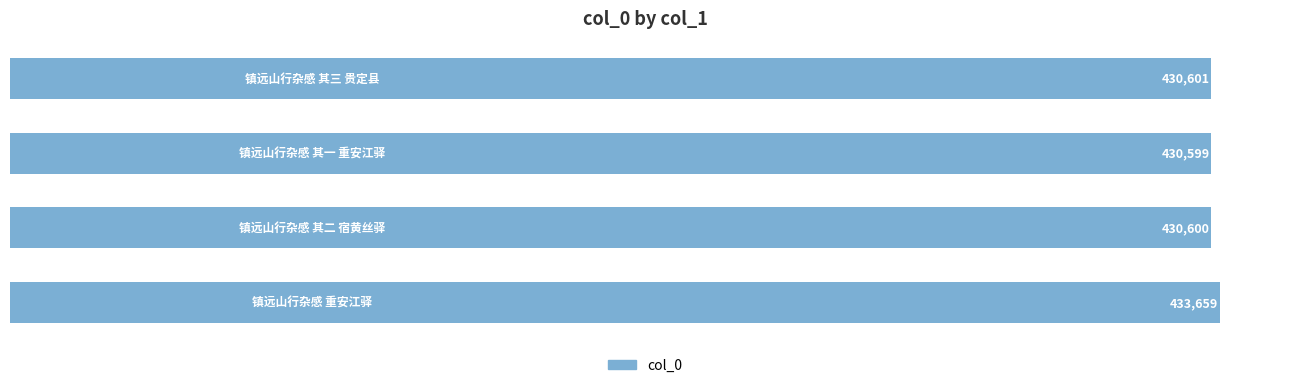

What is the difference between the maximum and minimum values?

3060